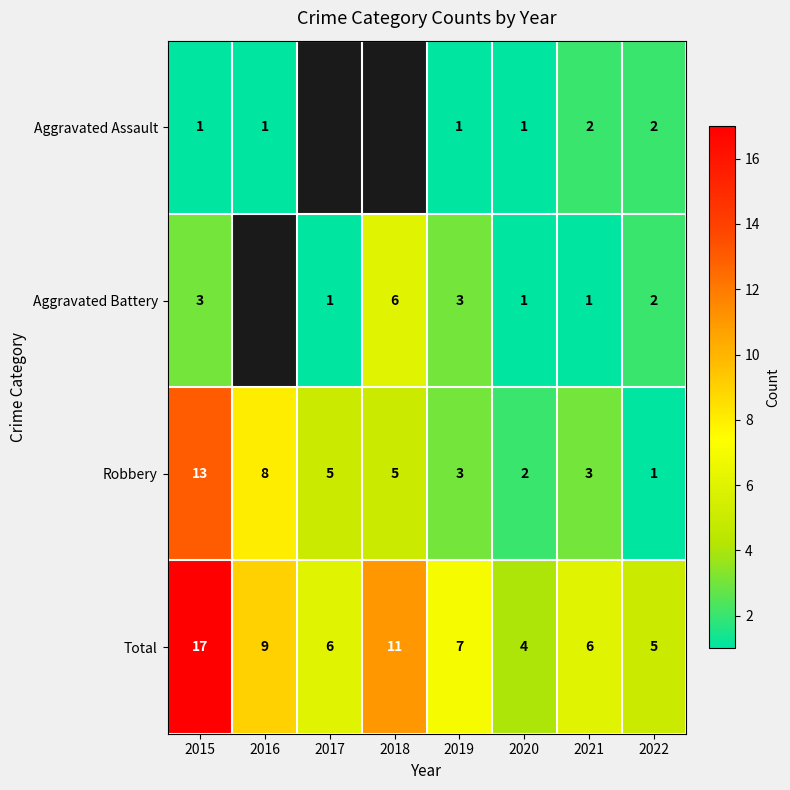

True or false: Aggravated Battery has a value of 1 at 2020.

True